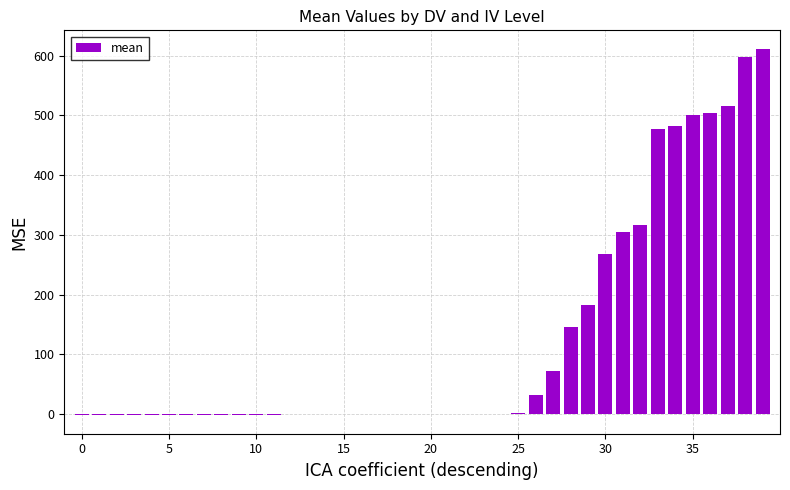

Are the bars horizontal?

No